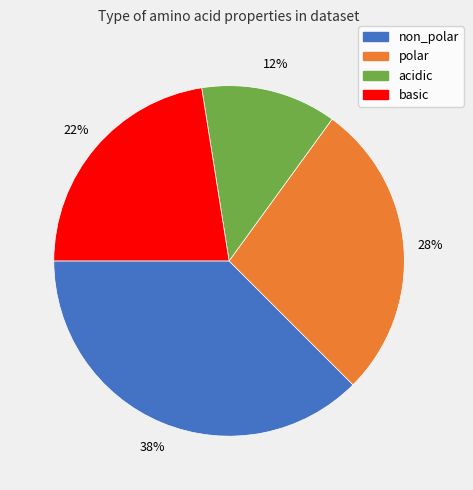

Does acidic represent more than half of the total?

No